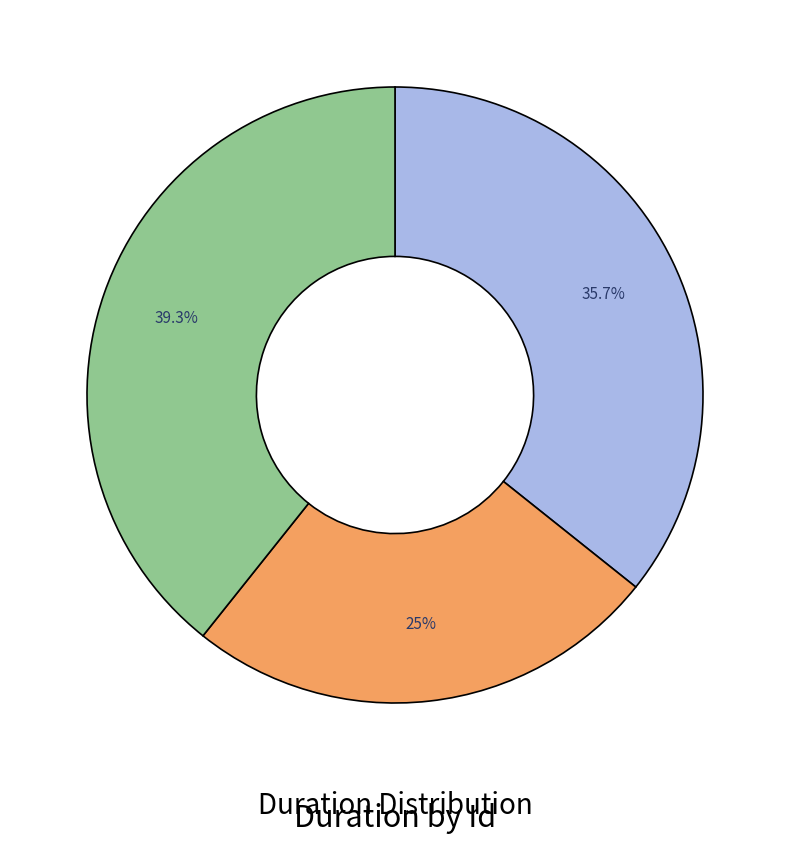

Is there a majority slice in this chart?

No